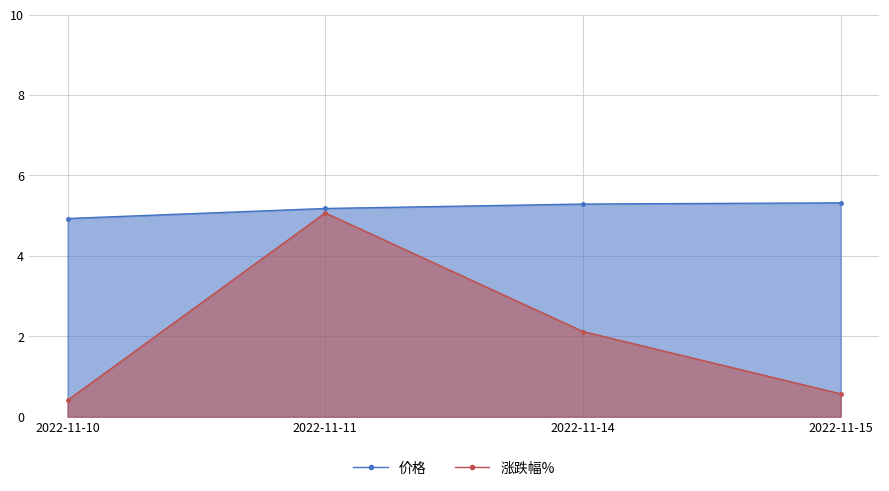

Which label corresponds to the largest value in the chart?

2022-11-15